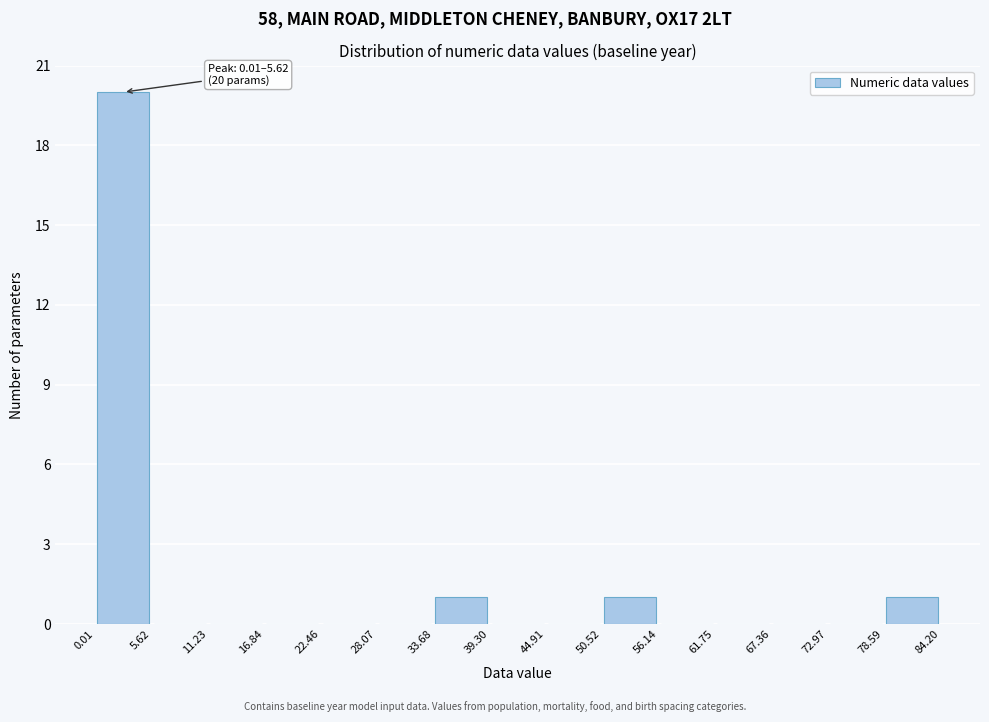

Which range on the x-axis has the tallest bar?

0.01 to 5.62